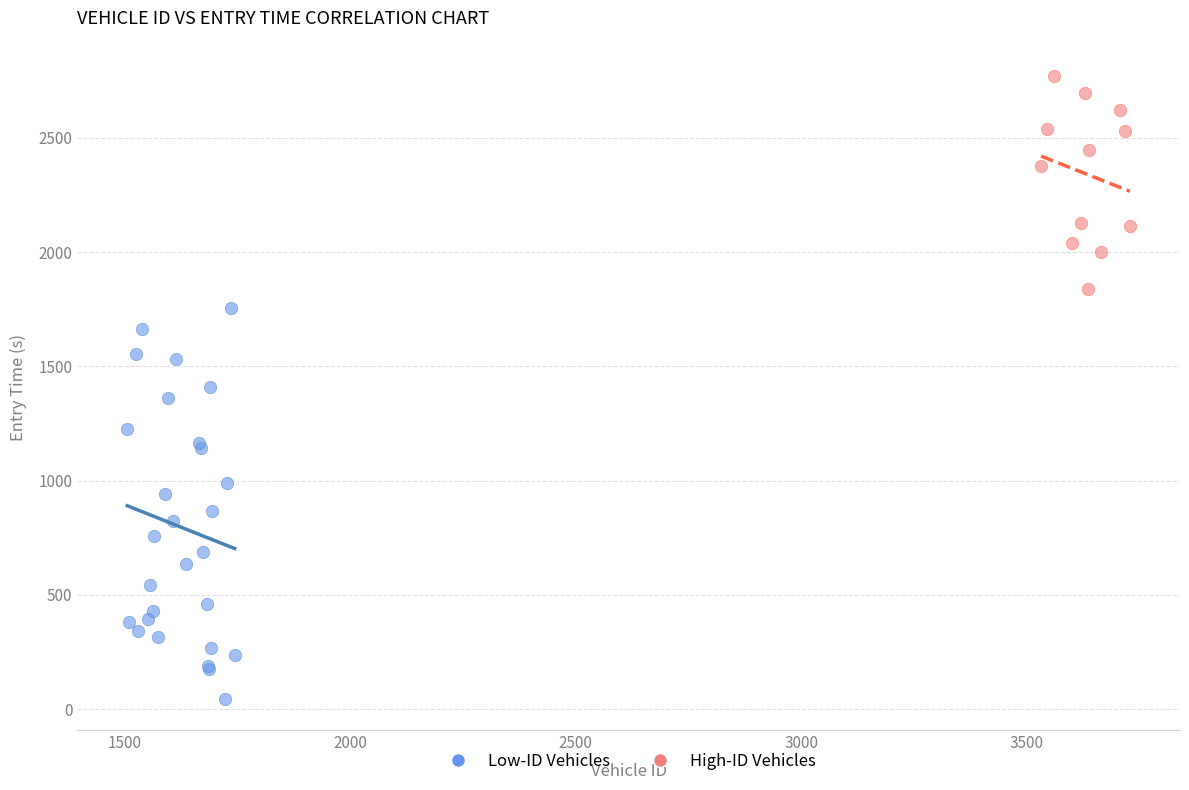

Which series reaches the minimum Y coordinate?

Low-ID Vehicles